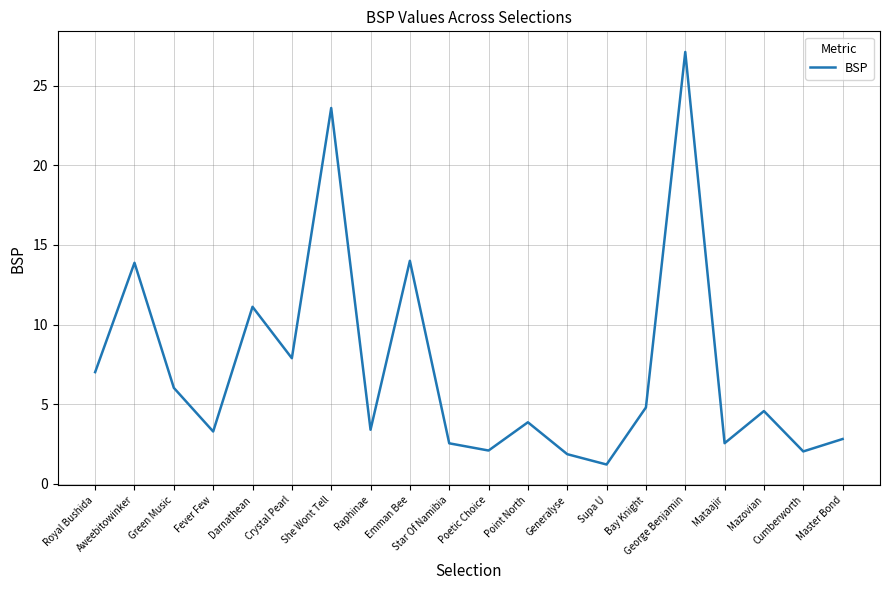

How many lines are shown in the chart?

1